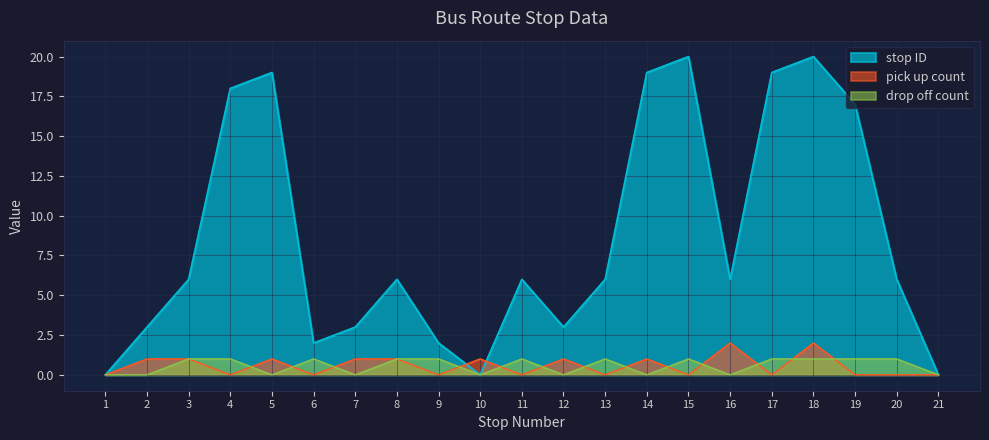

After their last crossing, which series has the higher values: pick up count or stop ID?

stop ID